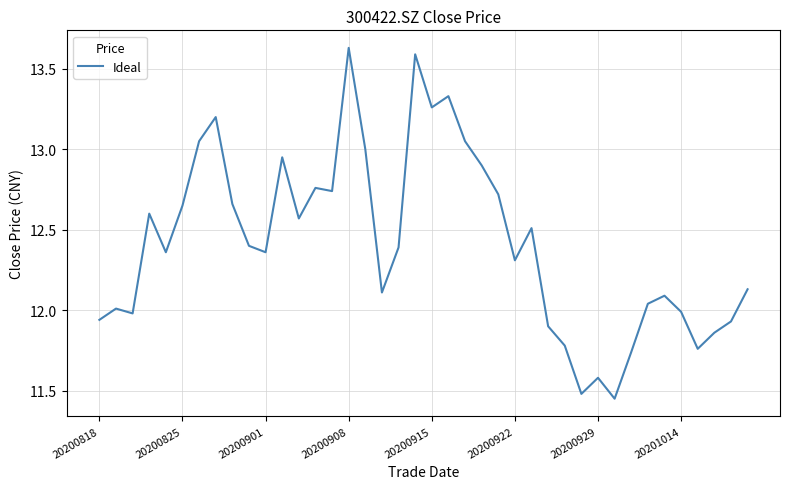

What is the difference between the maximum and minimum values?

2.2